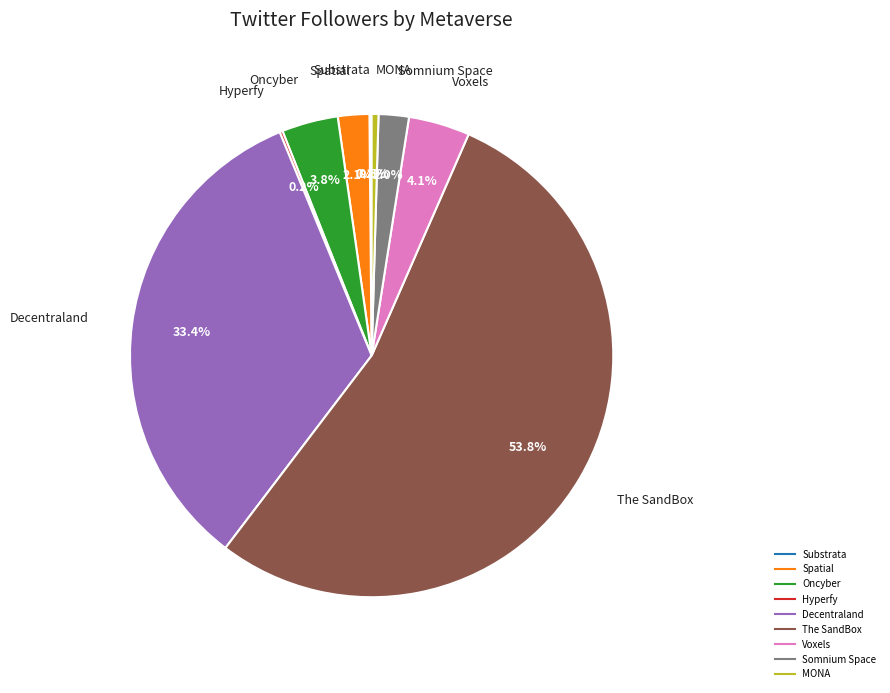

What portion of the pie excludes The SandBox?

46.2%